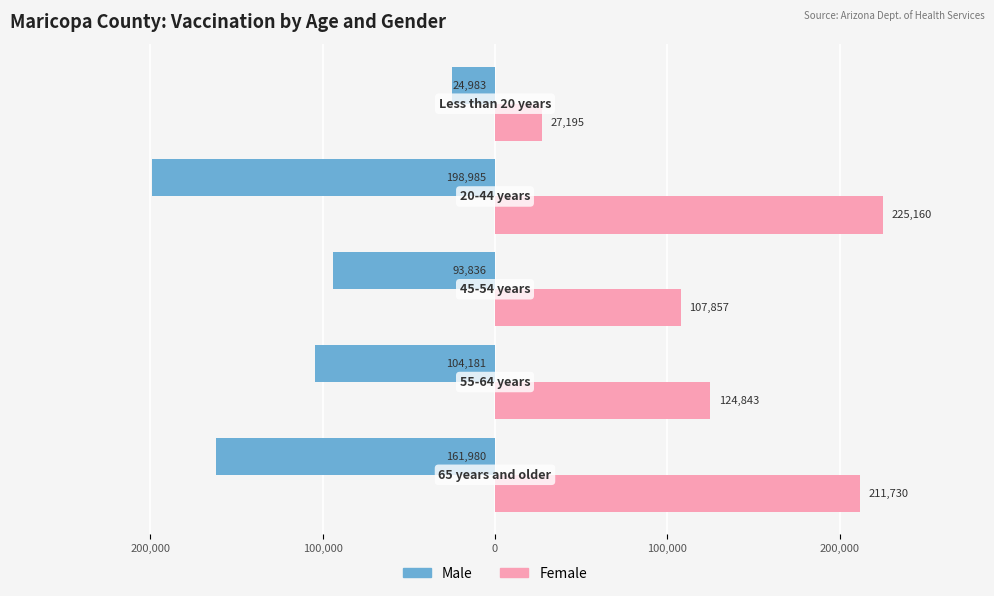

What is the difference between the maximum and minimum values in the Female series?

197965